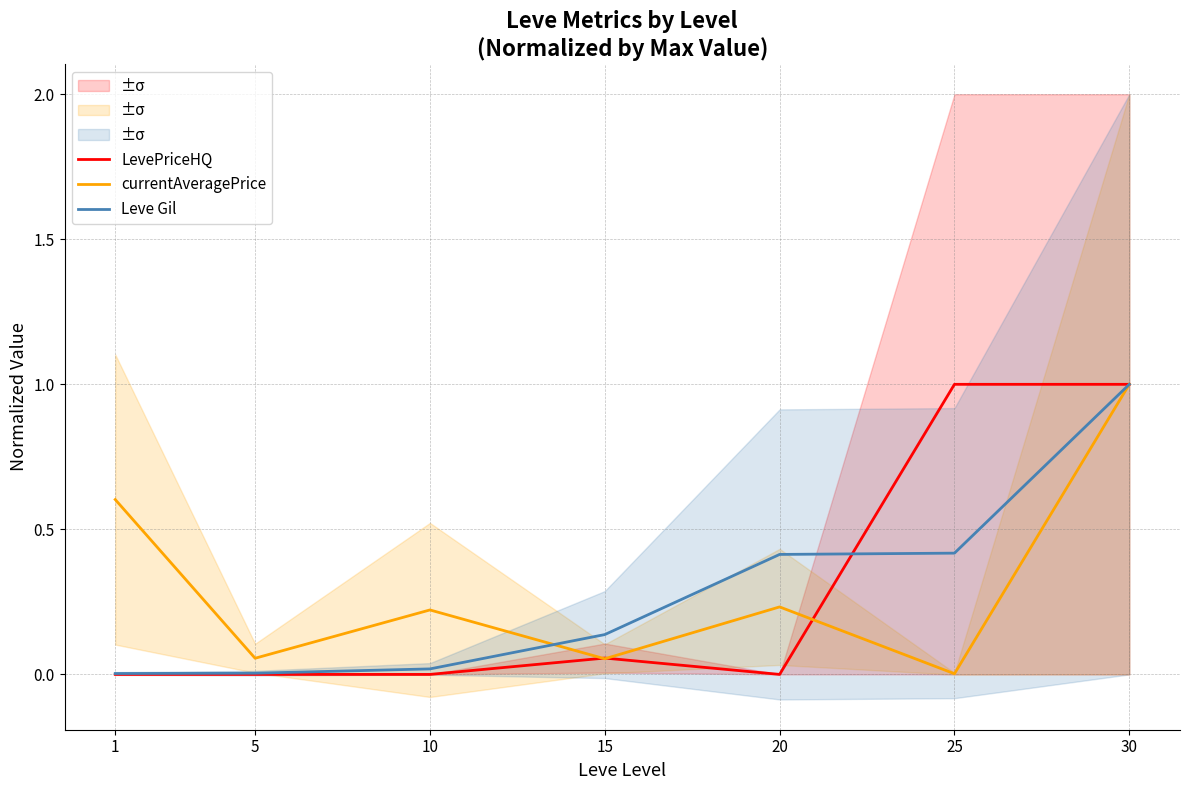

List the series in order of their overall mean, lowest first.

Leve Gil, LevePriceHQ, currentAveragePrice